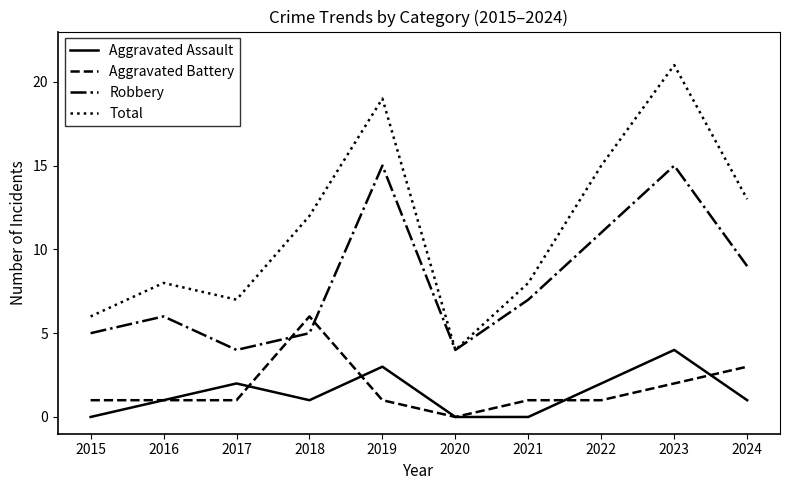

Which category has the lowest value in the Aggravated Battery series?

2020